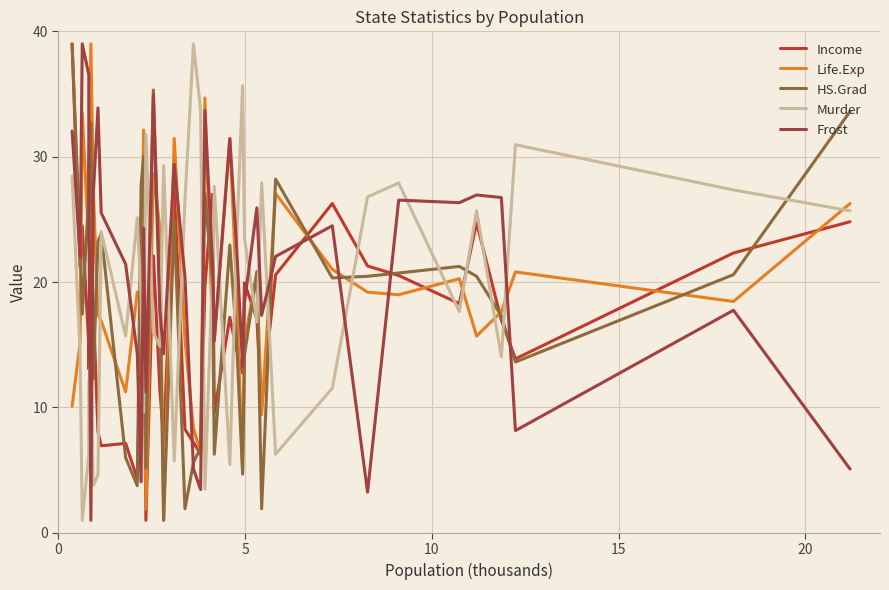

What is the value of the HS.Grad point at the 22nd from the left?

27.0